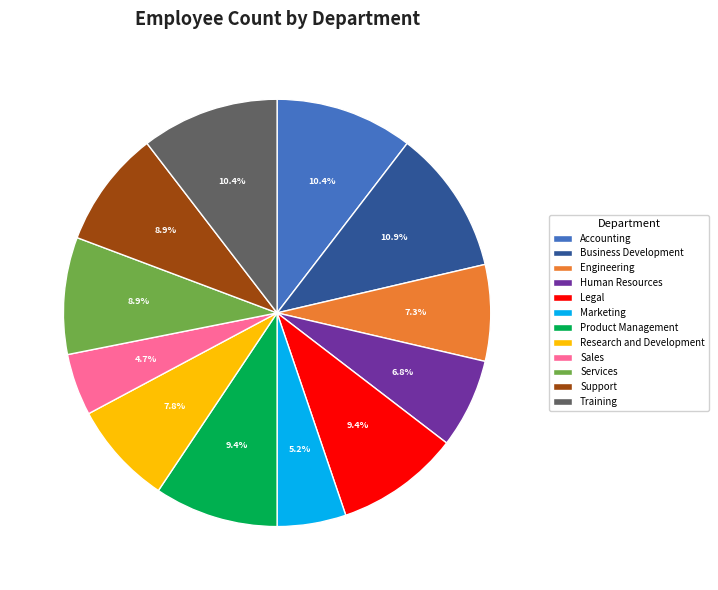

To the nearest percent, what is the difference between the Business Development and Support slice percentages?

2%